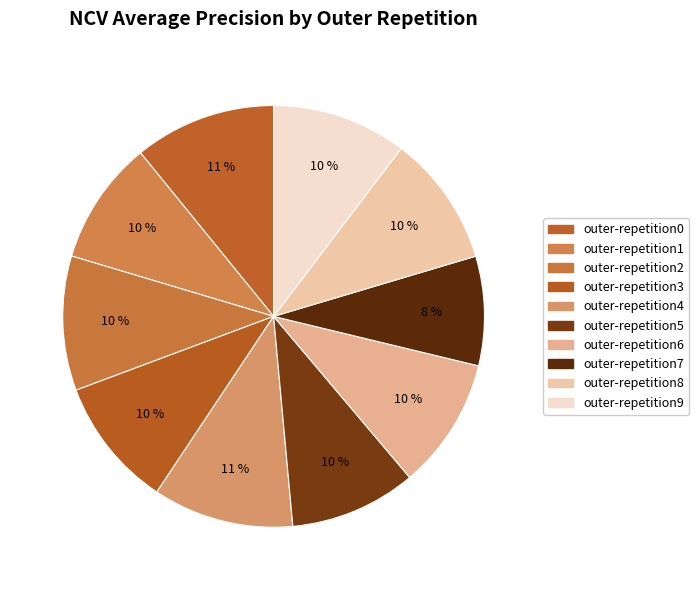

How many slices are in this pie chart?

10